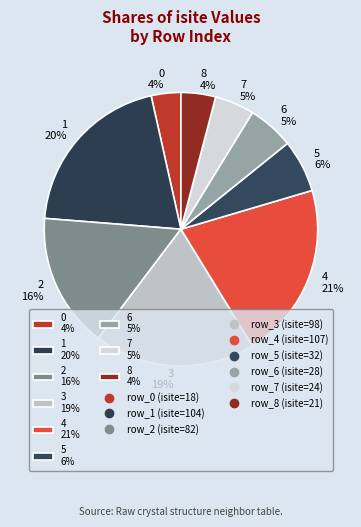

Which has a higher value, 6 5% or 4 21%?

4 21%